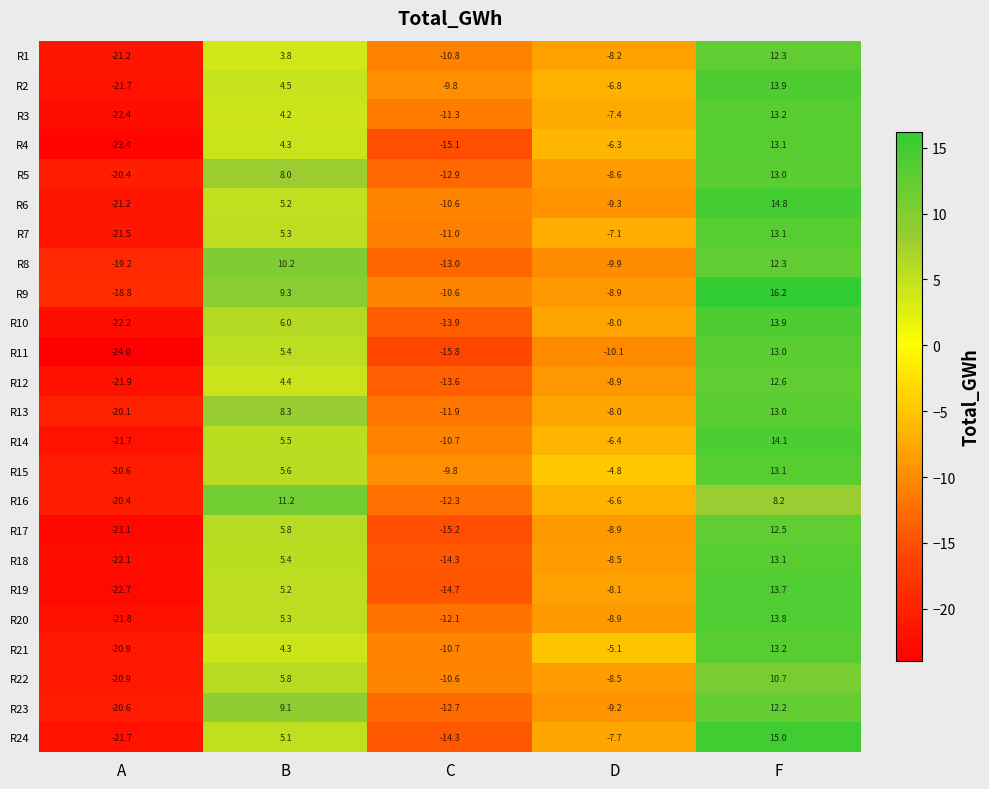

What is the greatest value displayed?

16.2